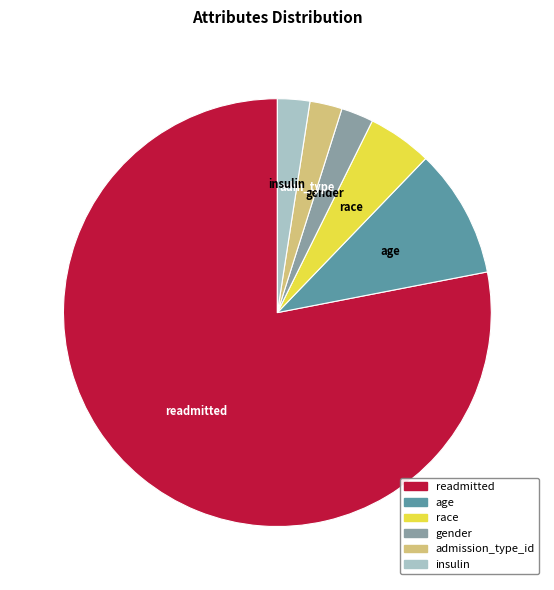

Combined, do age and readmitted account for over 50%?

Yes